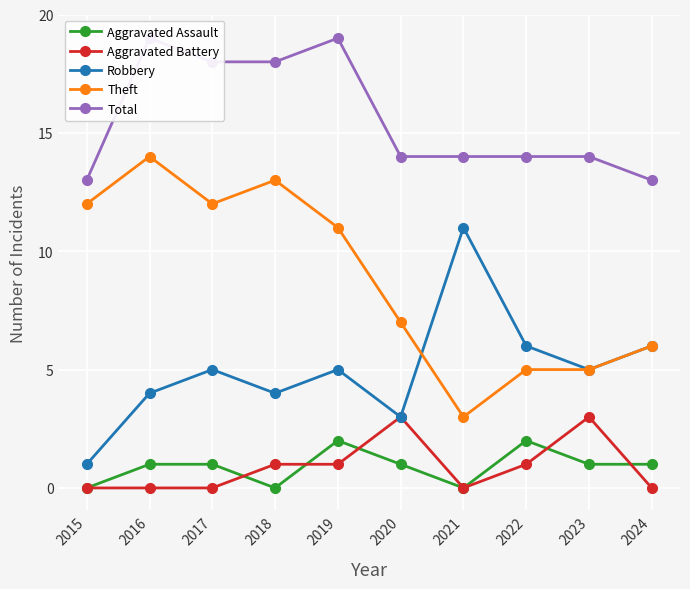

What is the difference between the maximum and second lowest values in the Robbery series?

8